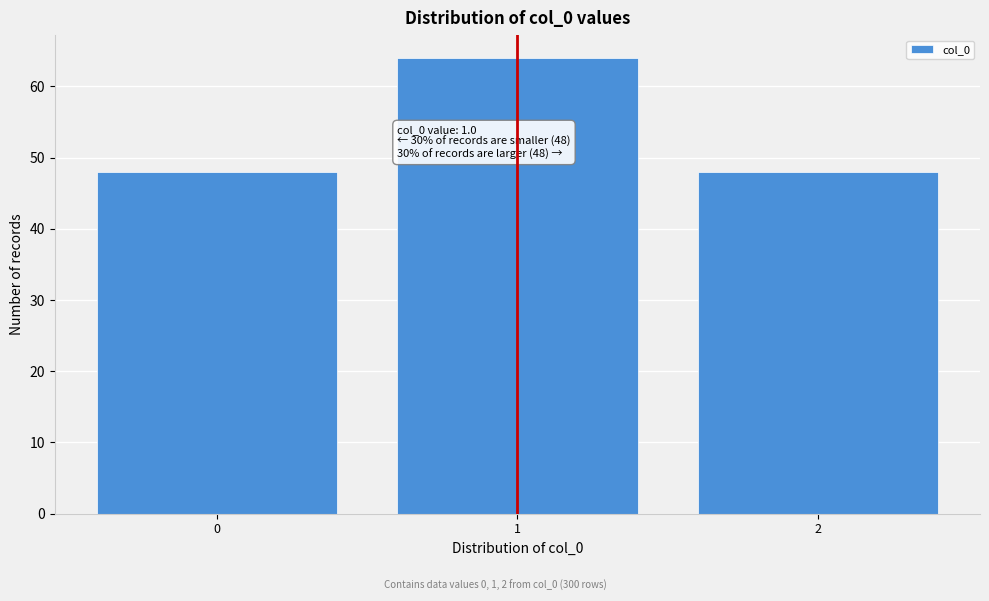

Reading right to left, list all the values displayed in this chart.

2=48	1=64	0=48